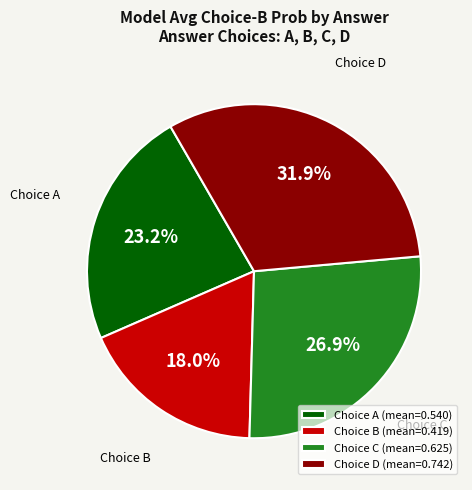

Which slice is the largest?

Choice D (mean=0.742)